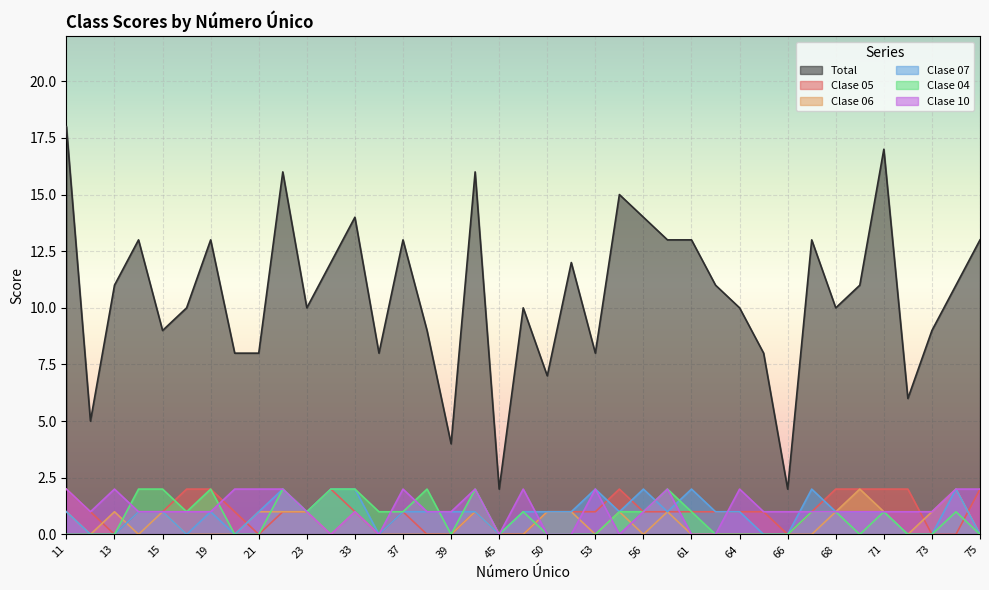

Reading left to right, transcribe all the data shown in this chart.

Total: 11=18	12=5	13=11	14=13	15=9	16=10	19=13	20=8	21=8	22=16	23=10	24=12	33=14	34=8	37=13	38=9	39=4	42=16	45=2	48=10	50=7	51=12	53=8	54=15	56=14	60=13	61=13	63=11	64=10	65=8	66=2	67=13	68=10	70=11	71=17	72=6	73=9	74=11	75=13
Clase 05: 11=2	12=1	13=0	14=1	15=1	16=2	19=2	20=1	21=0	22=1	23=1	24=2	33=1	34=0	37=1	38=0	39=0	42=1	45=0	48=0	50=1	51=1	53=1	54=2	56=1	60=1	61=1	63=1	64=1	65=1	66=0	67=1	68=2	70=2	71=2	72=2	73=0	74=0	75=2
Clase 06: 11=1	12=0	13=1	14=0	15=1	16=0	19=0	20=0	21=1	22=1	23=1	24=0	33=1	34=0	37=0	38=0	39=0	42=1	45=0	48=0	50=1	51=1	53=0	54=1	56=0	60=1	61=0	63=0	64=0	65=0	66=0	67=0	68=1	70=2	71=1	72=0	73=1	74=2	75=0
Clase 07: 11=1	12=0	13=0	14=1	15=1	16=0	19=1	20=0	21=1	22=2	23=1	24=2	33=2	34=0	37=1	38=1	39=1	42=1	45=0	48=1	50=1	51=1	53=2	54=1	56=2	60=1	61=2	63=1	64=1	65=0	66=0	67=2	68=1	70=1	71=1	72=0	73=0	74=2	75=0
Clase 04: 11=0	12=0	13=0	14=2	15=2	16=1	19=2	20=0	21=0	22=2	23=1	24=2	33=2	34=1	37=1	38=2	39=0	42=2	45=0	48=1	50=0	51=0	53=0	54=1	56=1	60=2	61=1	63=0	64=0	65=0	66=0	67=1	68=1	70=0	71=1	72=0	73=0	74=1	75=0
Clase 10: 11=2	12=1	13=2	14=1	15=1	16=1	19=1	20=2	21=2	22=2	23=1	24=0	33=1	34=0	37=2	38=1	39=1	42=2	45=0	48=2	50=0	51=0	53=2	54=0	56=1	60=2	61=0	63=0	64=2	65=1	66=1	67=1	68=1	70=1	71=1	72=1	73=1	74=2	75=2